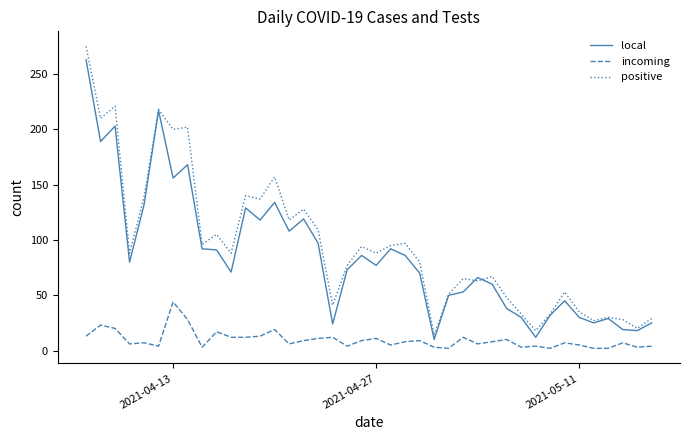

Which series has the largest range (max minus min)?

positive